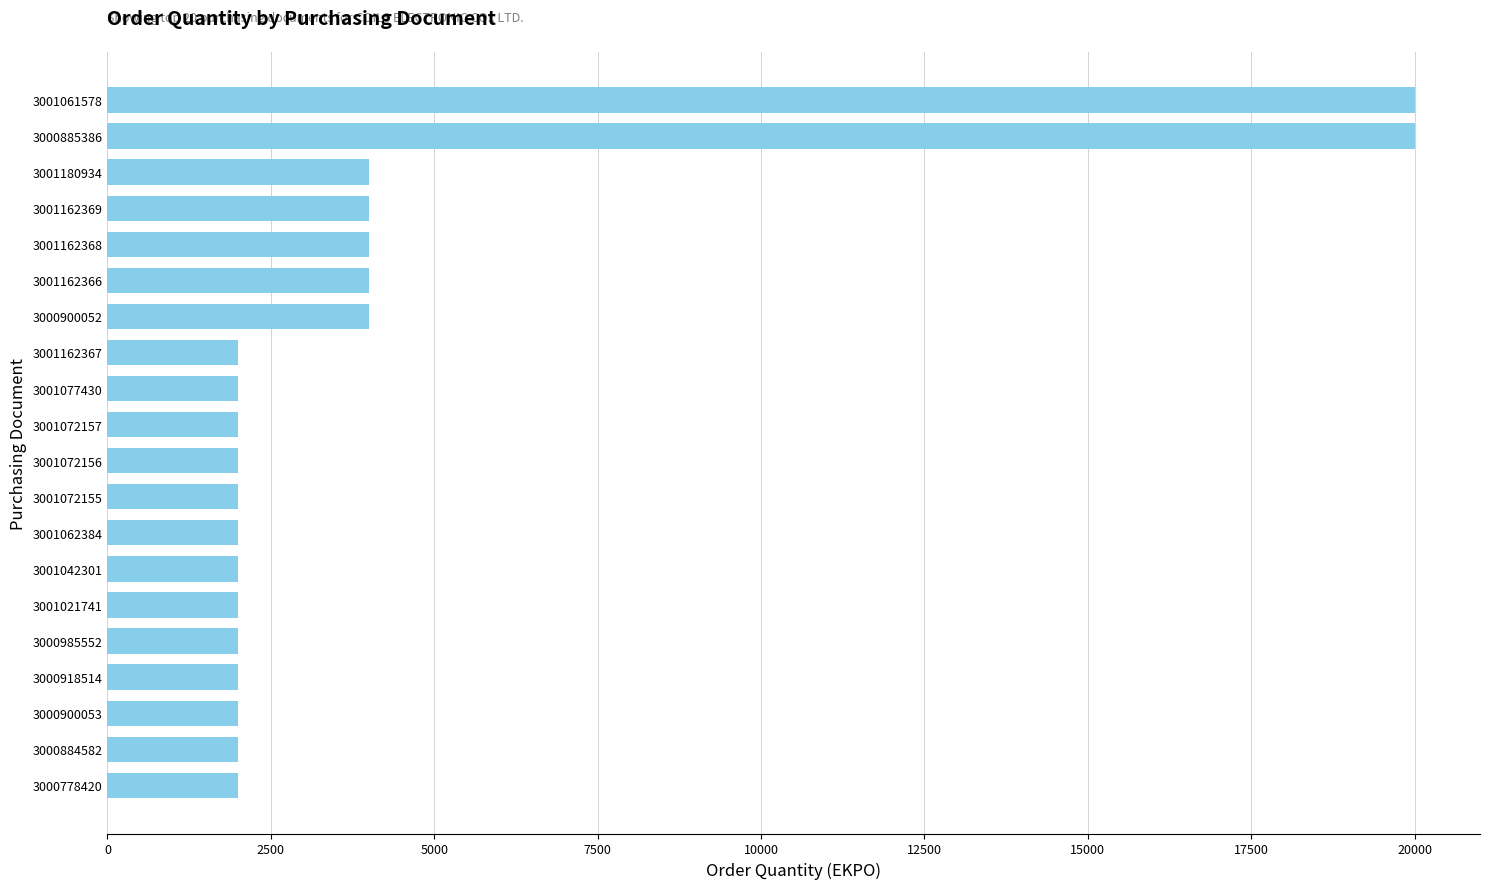

What is the sum of all values?

86000